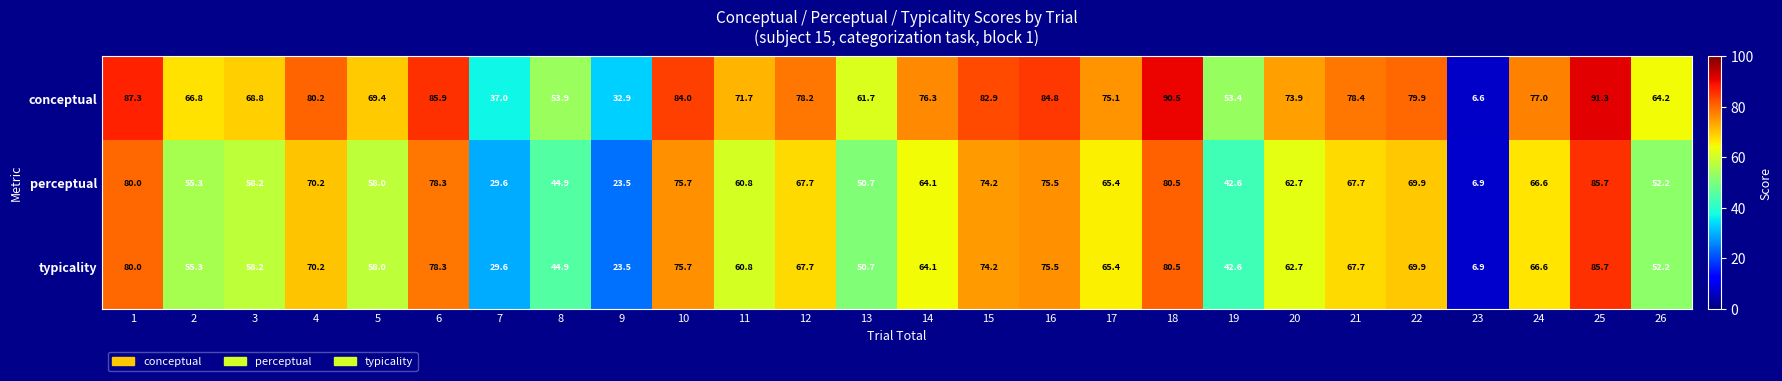

At which category does the chart reach its minimum across all series?

23